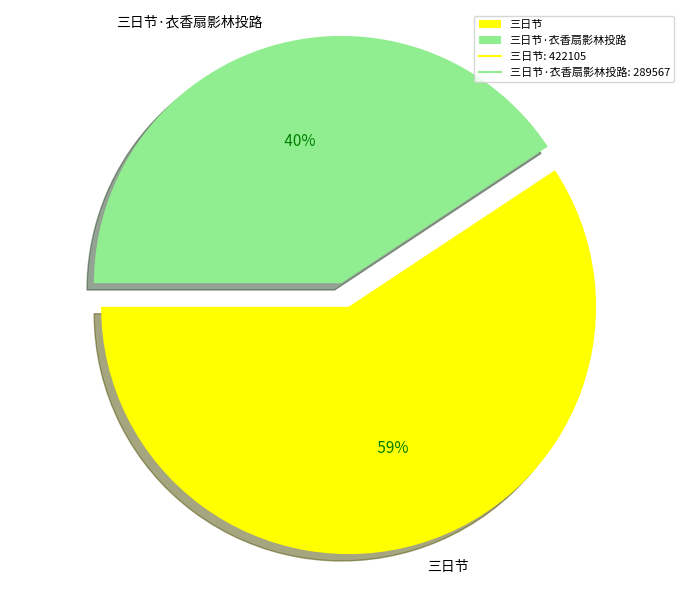

Does 三日节·衣香扇影林投路 represent more than half of the total?

No